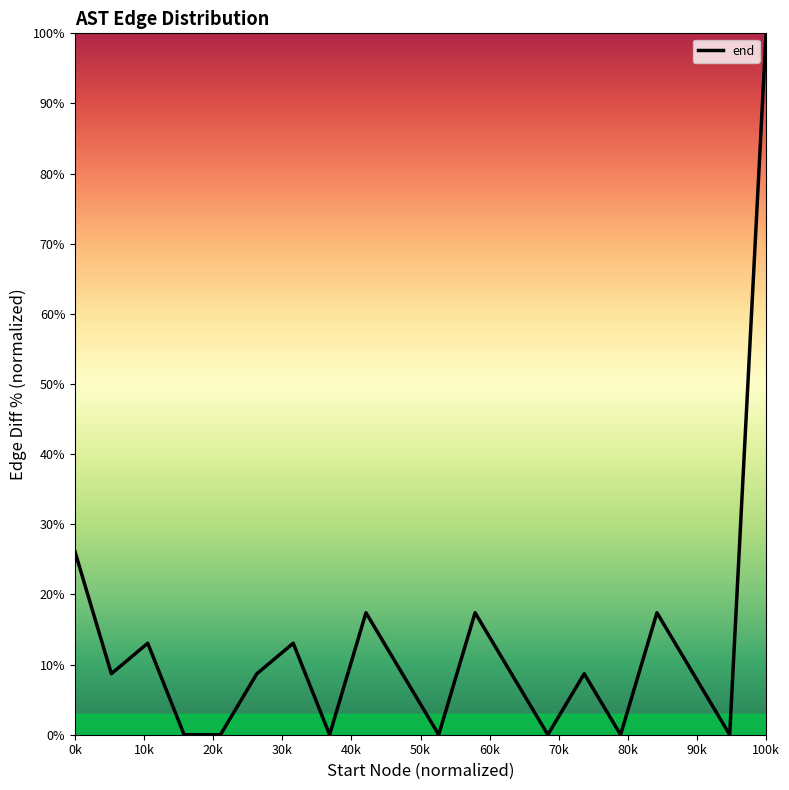

Reading left to right, list all the values displayed in this chart.

26.1	8.7	13.0	0.0	0.0	8.7	13.0	0.0	17.4	8.7	0.0	17.4	8.7	0.0	8.7	0.0	17.4	8.7	0.0	100.0